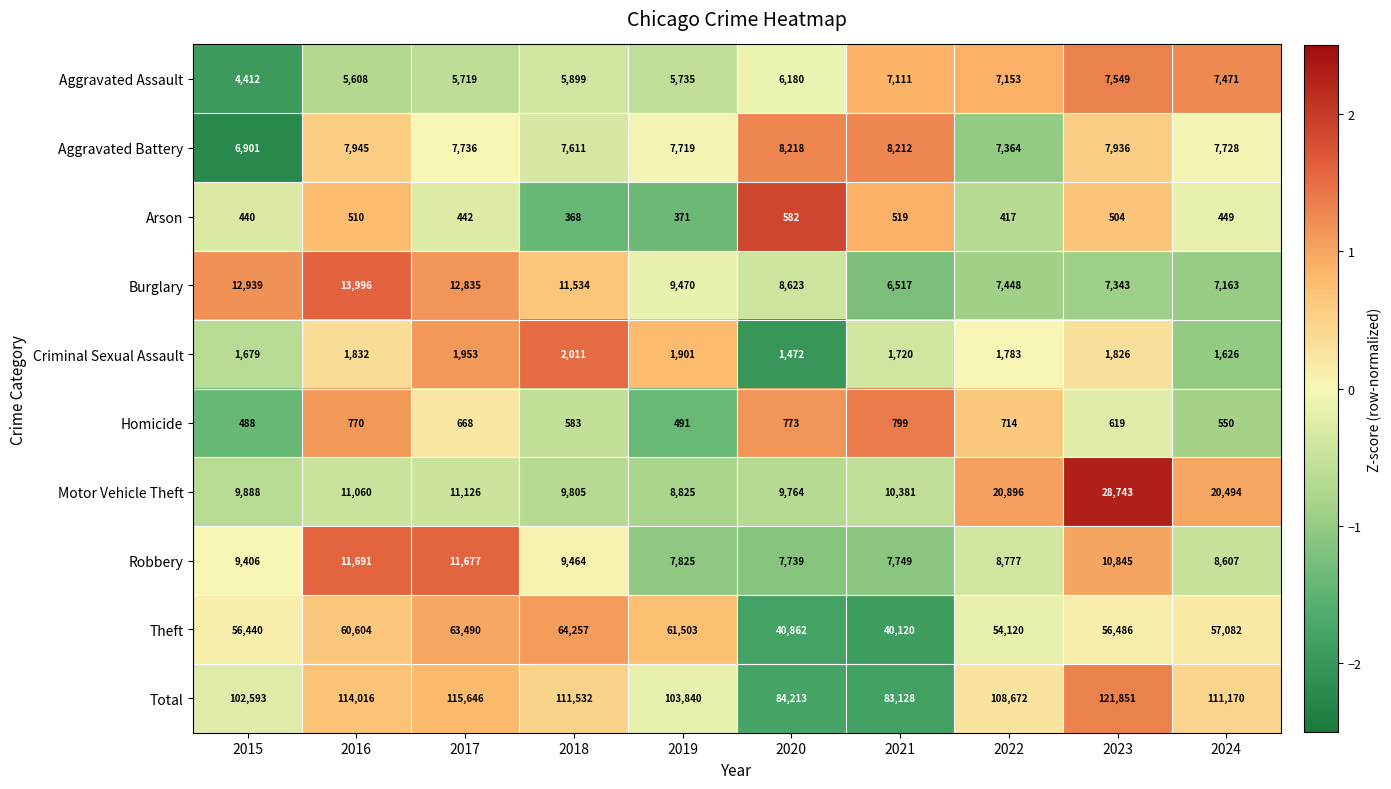

The Motor Vehicle Theft series shows 9888 at 2015. True or false?

True